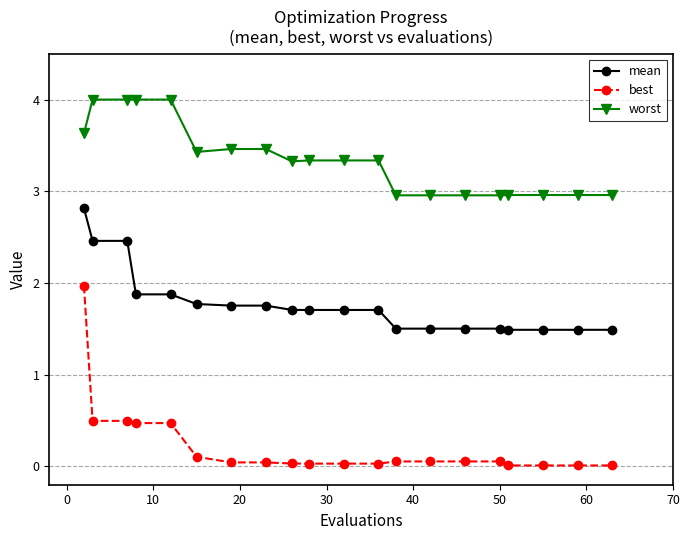

What is the difference between the maximum and minimum values in the mean series?

1.3